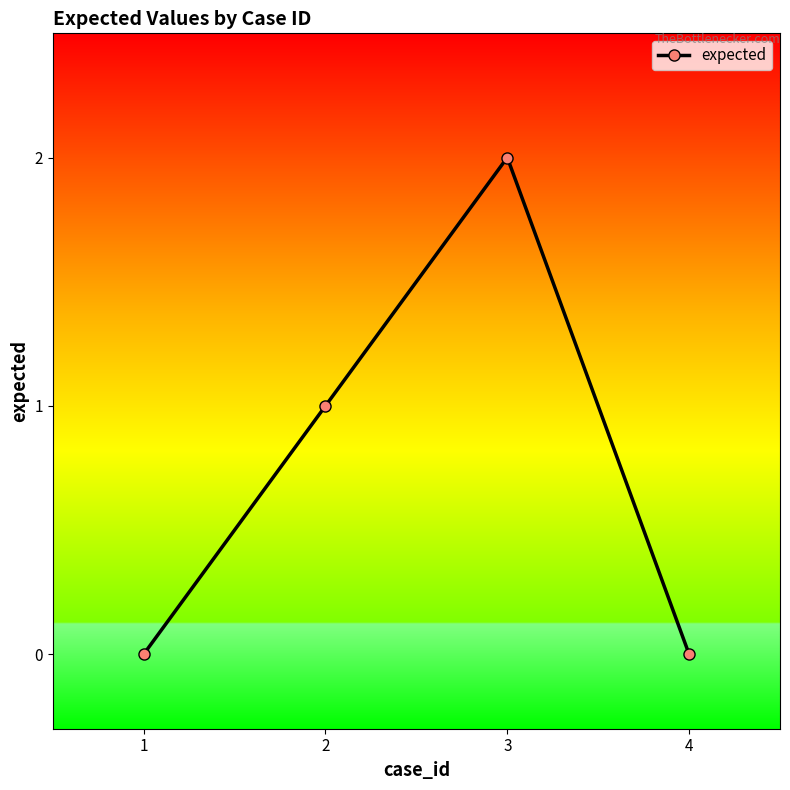

The chart shows a value of -1 at 1. True or false?

False